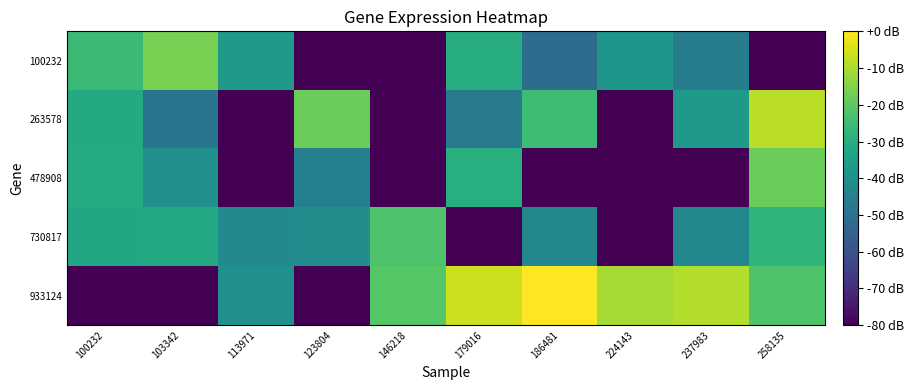

Which series has the widest spread of values?

933124